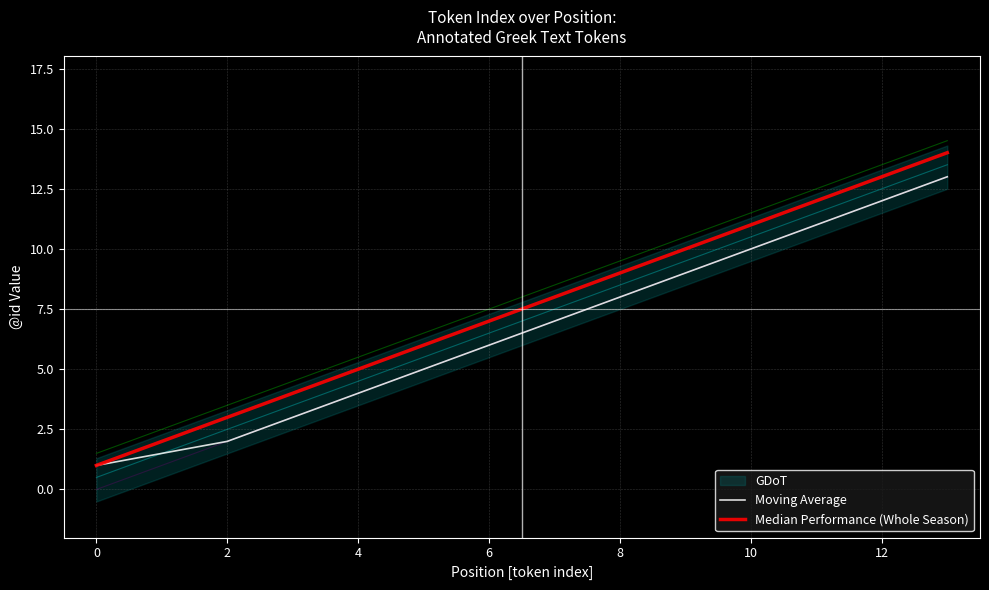

The Moving Average series shows 0.3 at 0. True or false?

False